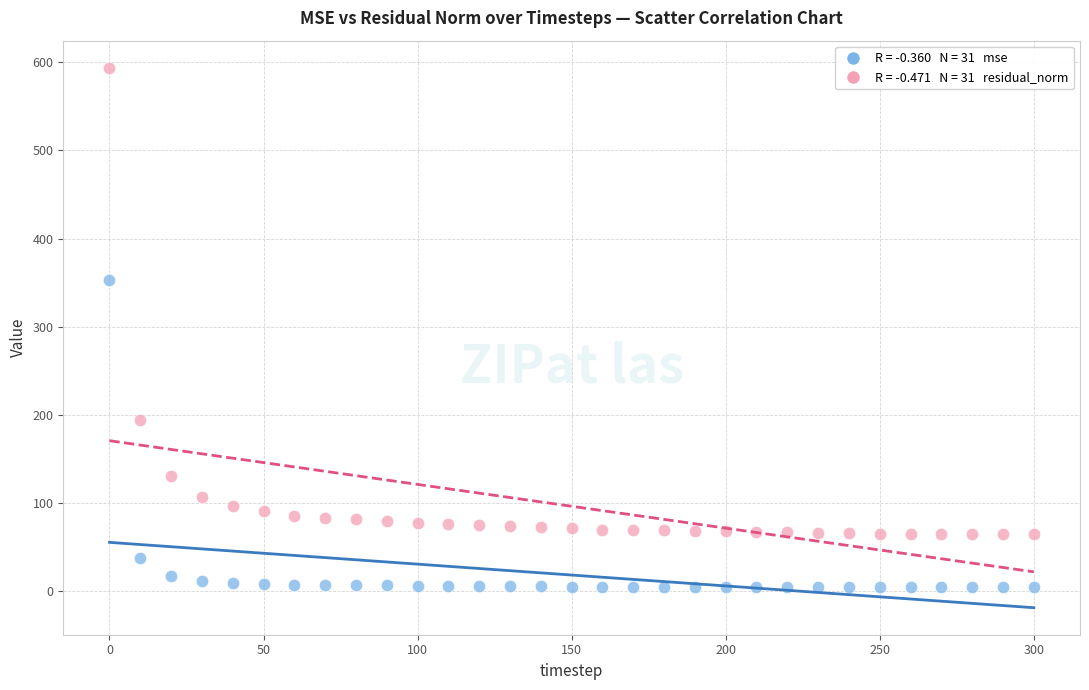

Across all data points, what is the range of X values (max minus min)?

300.0